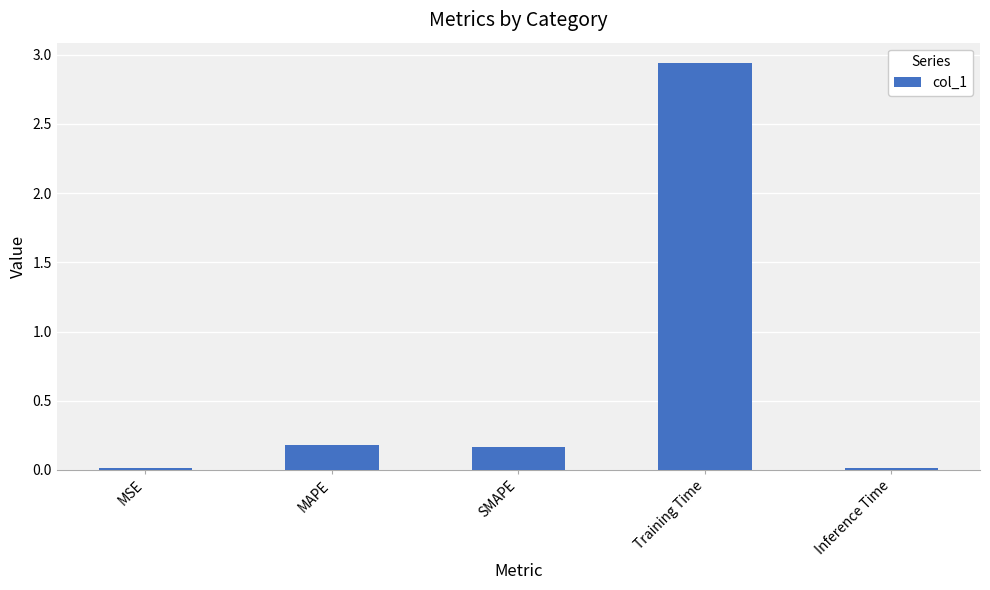

Which category has the highest value across all series?

Training Time